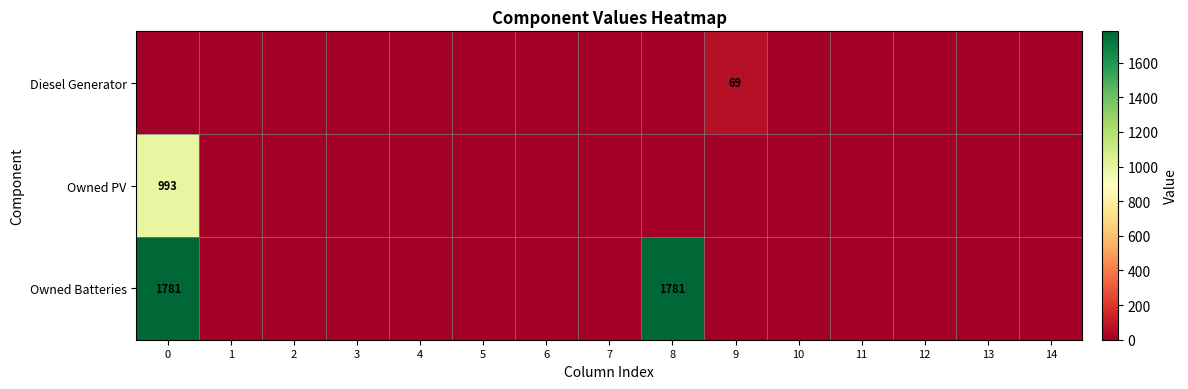

Between 9 and 14, which is larger?

9